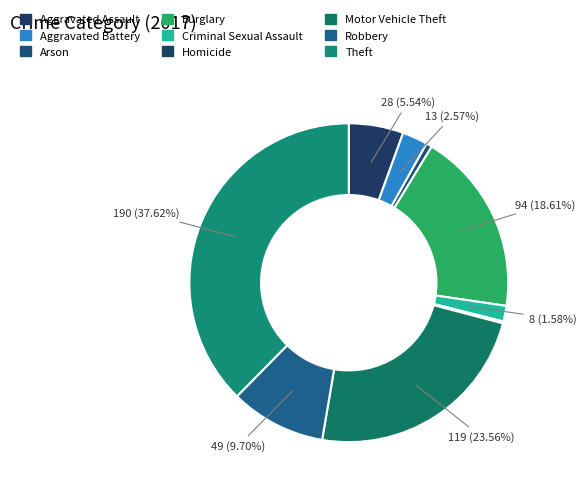

Is it true that Arson is 15% of the pie?

False